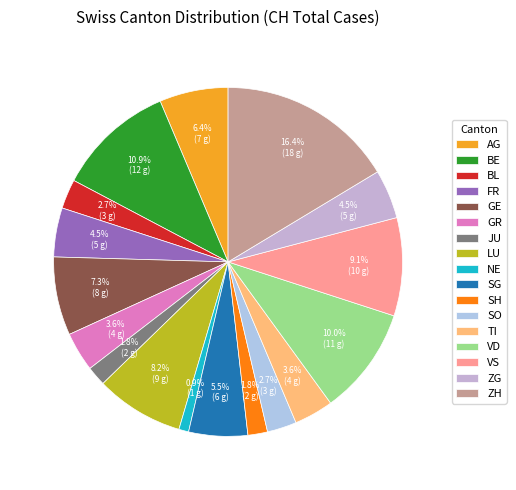

To the nearest percent, what portion does GR represent?

4%